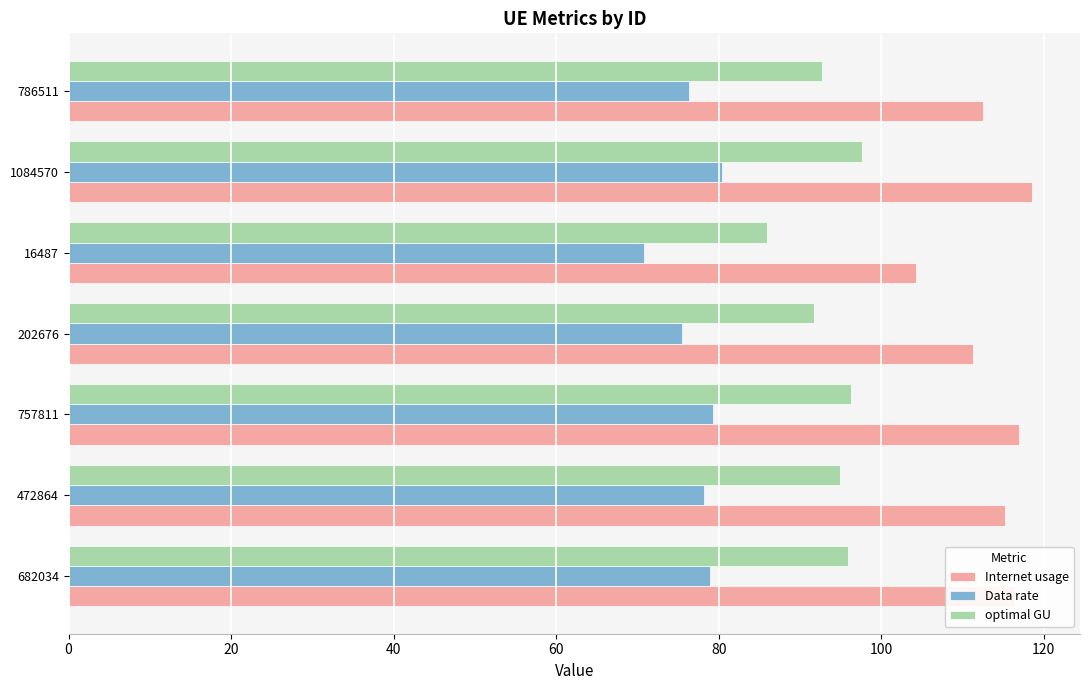

Rank the series by their average value, from lowest to highest.

Data rate, optimal GU, Internet usage